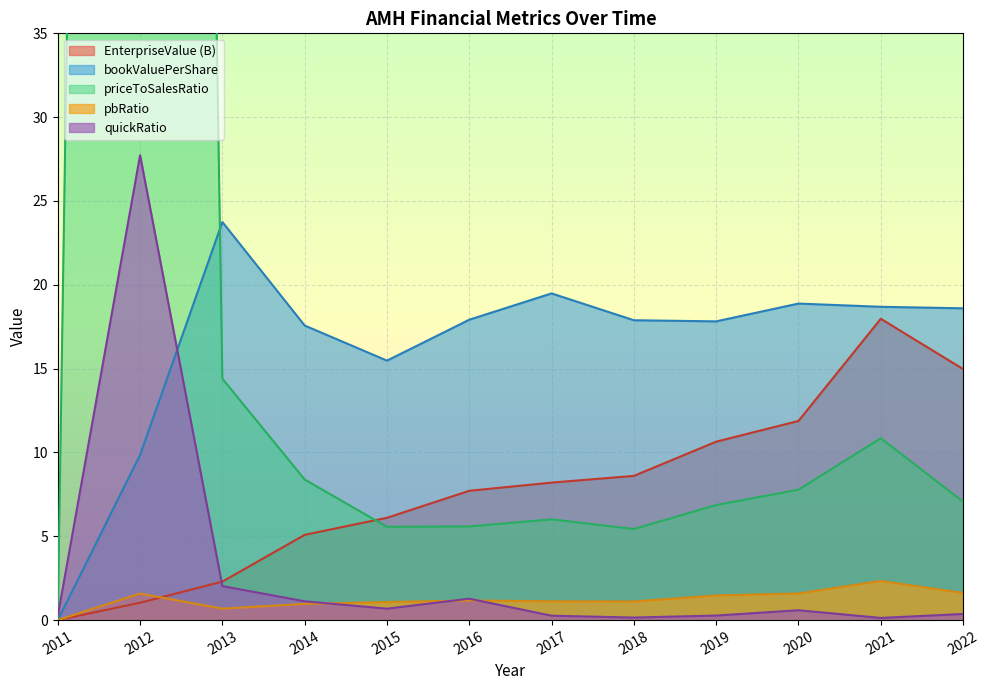

At which label is quickRatio closest to 13?

2013